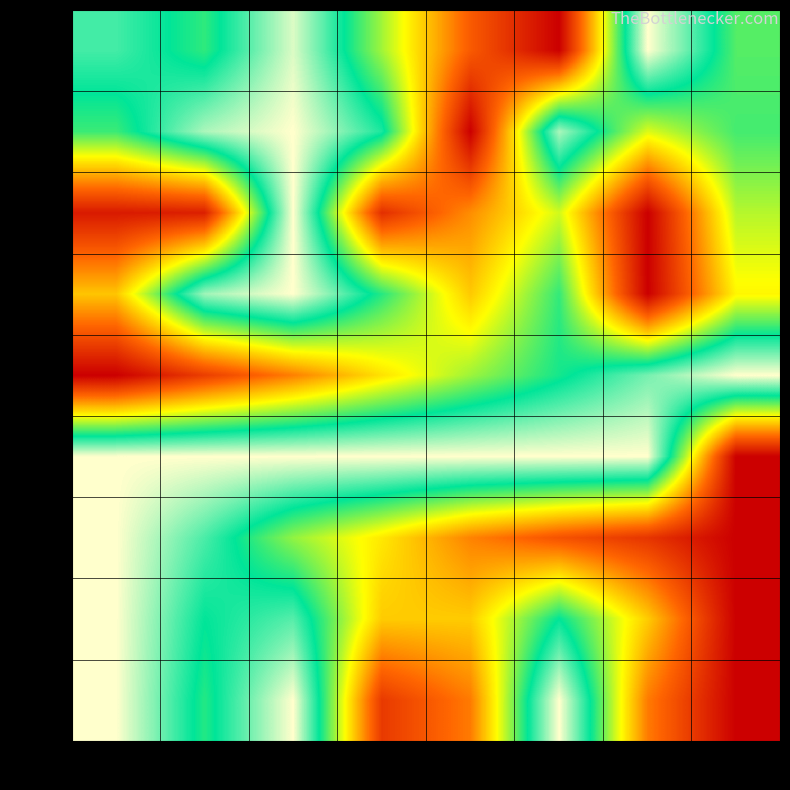

What is the spread (max minus min) of values at col_5?

1.0